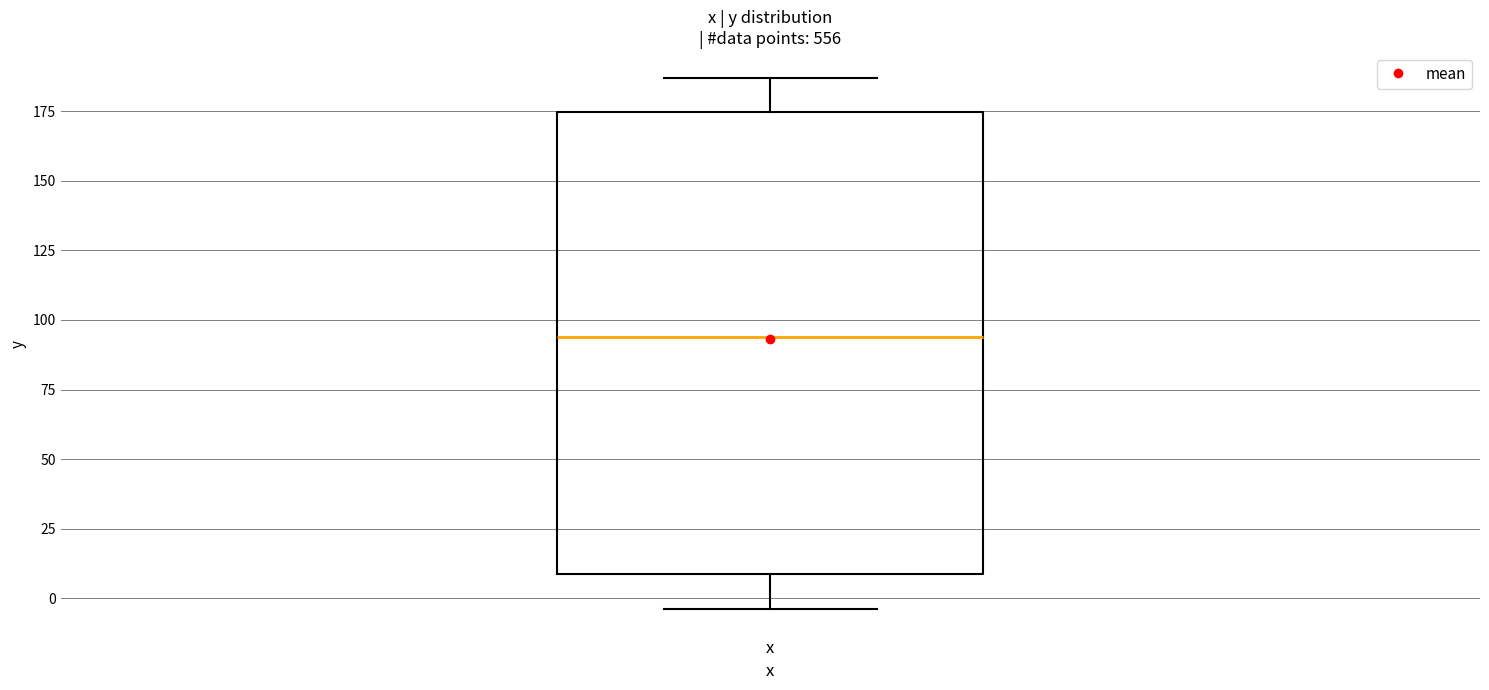

Transcribe this box plot: give where the median line is, the range the box spans, and where the two whiskers end, as read against the y-axis. The values are not printed on the chart, so give them approximately, as read against the axis.

median 95, box 10 to 175, whiskers -5 to 185